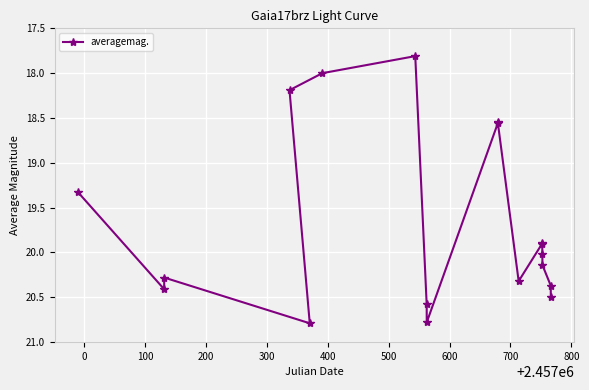

What is the difference between the maximum and minimum values?

3.0